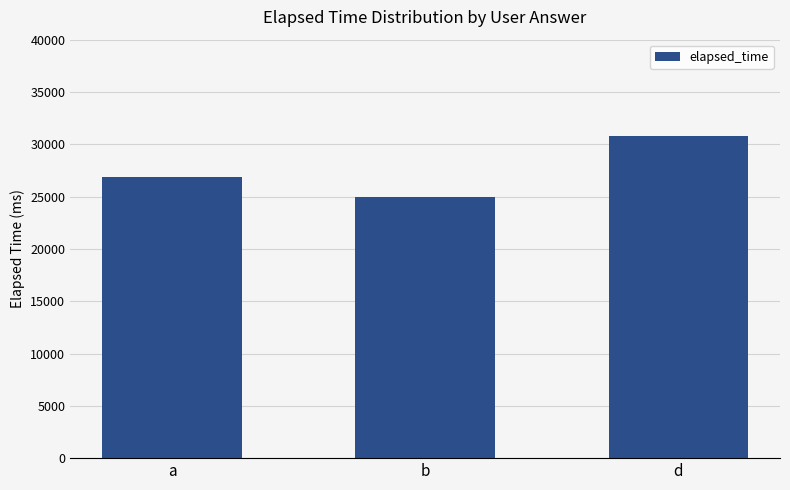

What is the smallest value displayed?

25000